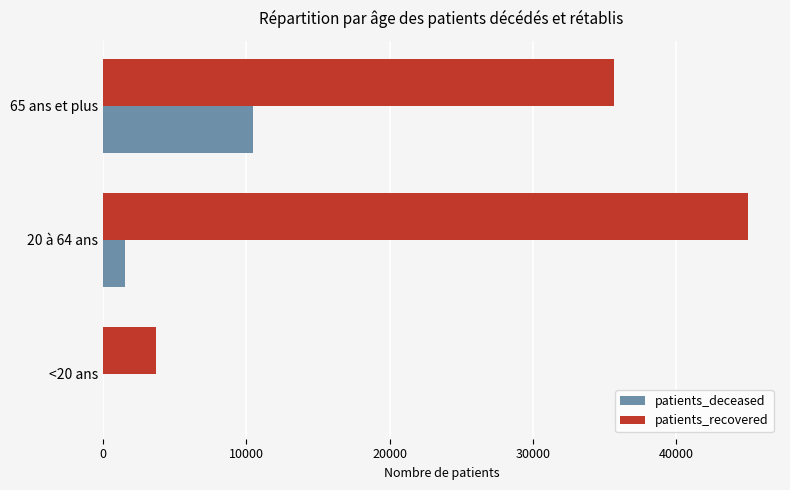

Which series changed the most between <20 ans and 65 ans et plus?

patients_recovered